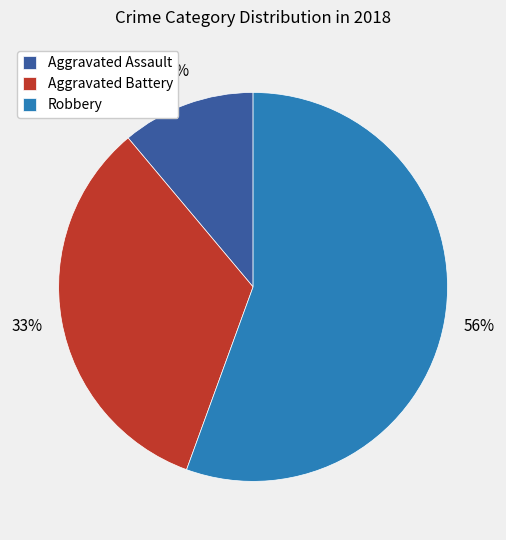

To the nearest percent, what percentage of the pie is Aggravated Assault?

11%